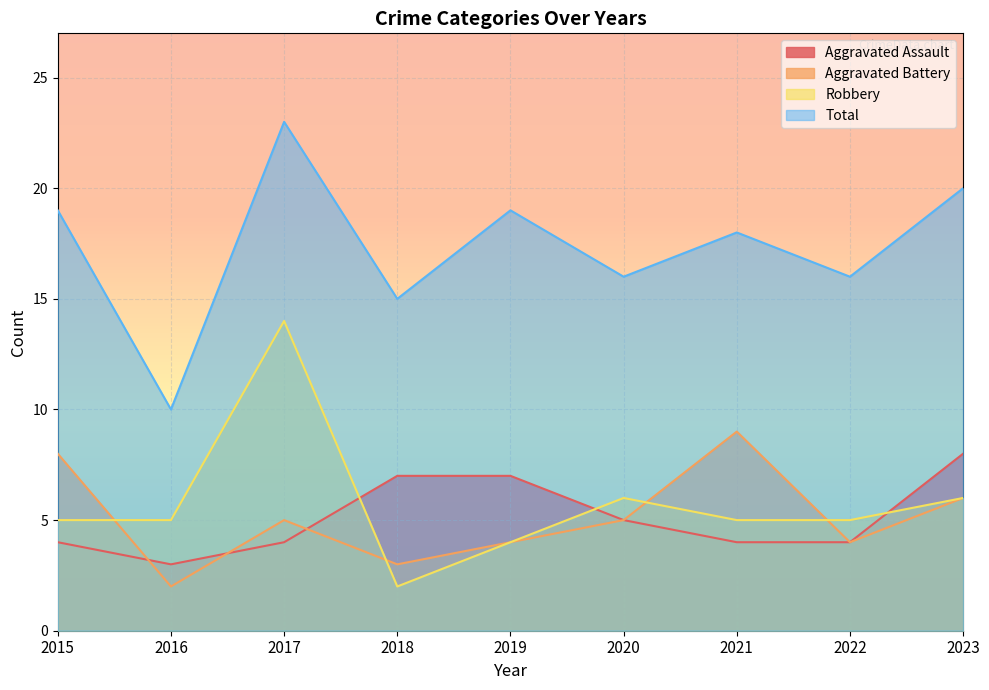

At which category does the chart reach its minimum across all series?

2016